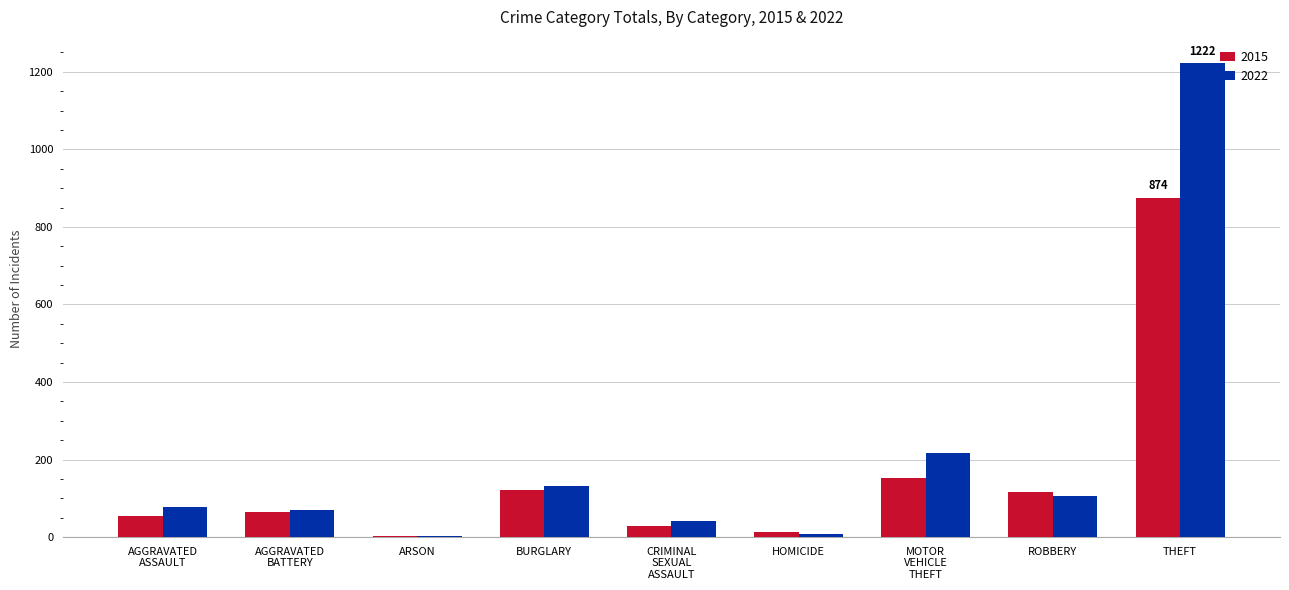

Is it true that 2022 equals 107 at ROBBERY?

True